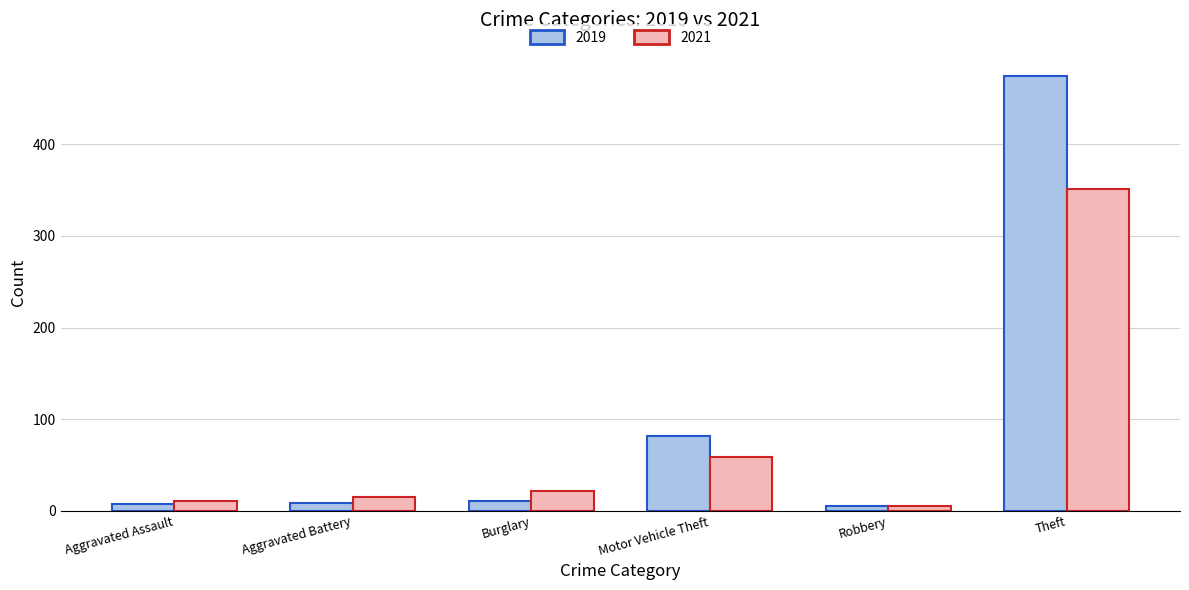

What is the difference between the second highest and second lowest values in the 2019 series?

75